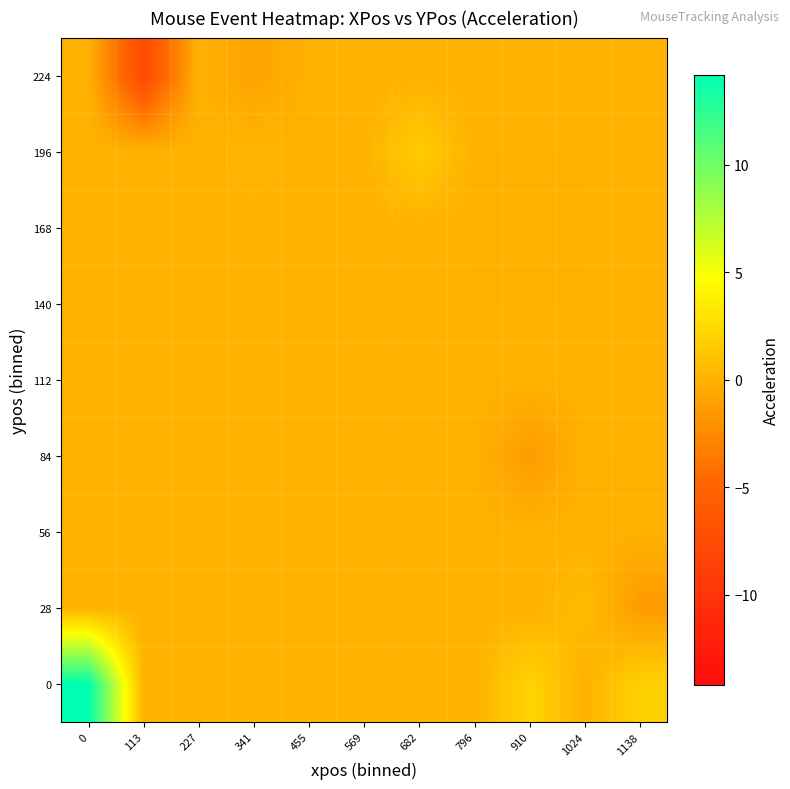

At which category does the chart reach its minimum across all series?

113